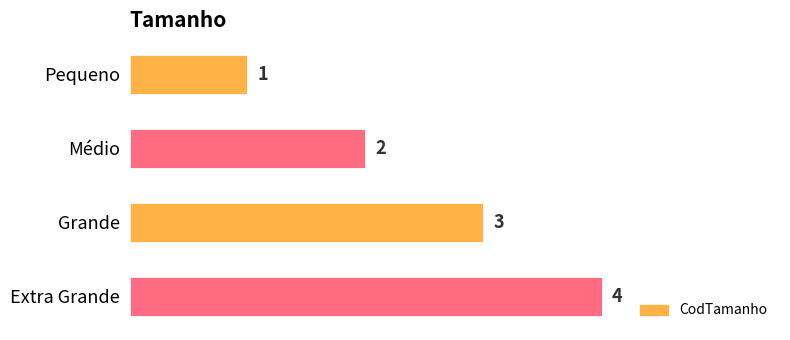

Does the chart contain any negative values?

No